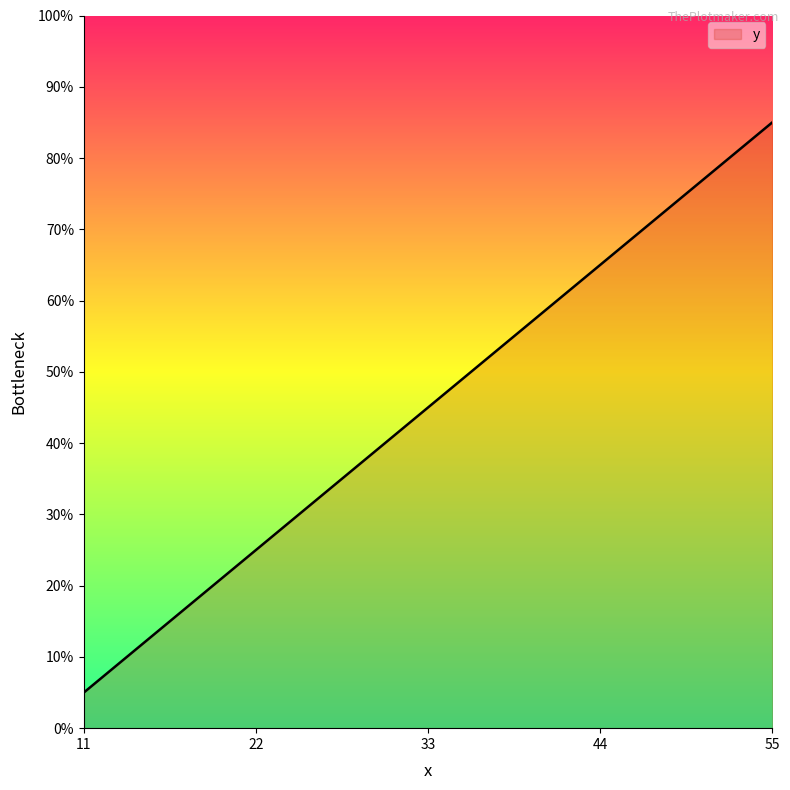

True or false: the data has more than 1 interior local peaks.

False